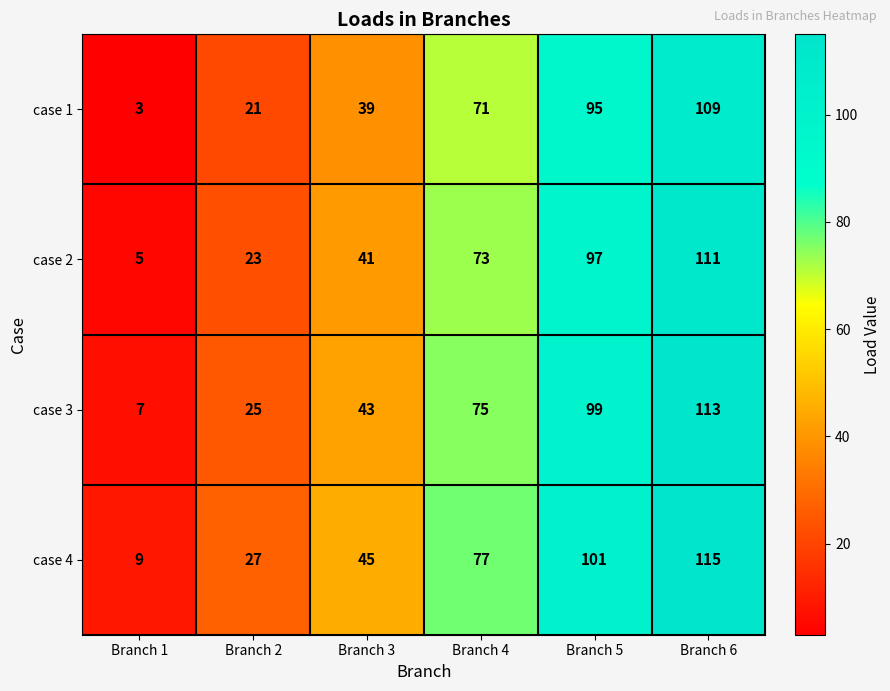

What is the sum of all case 4 values?

374